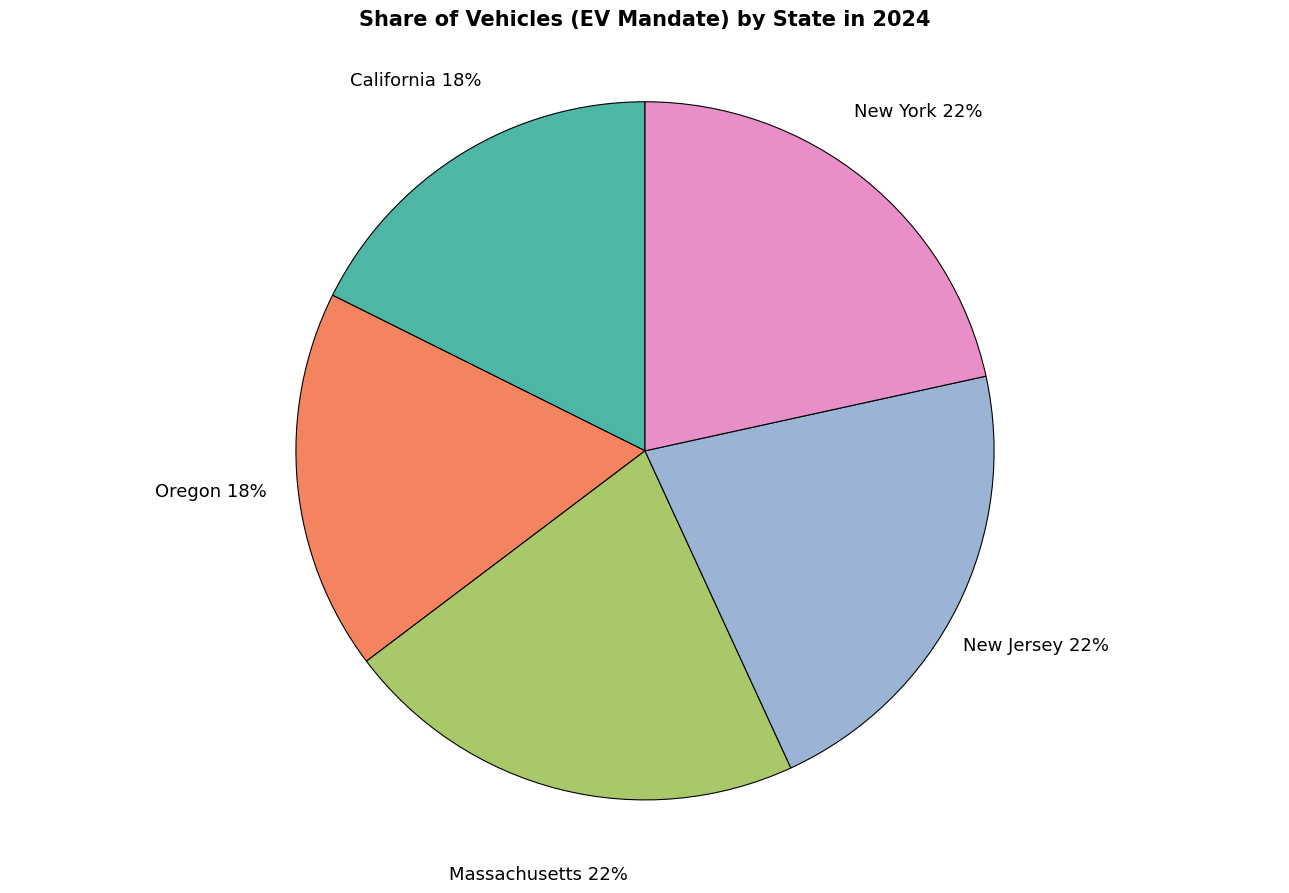

Between Oregon and New Jersey, which is larger?

New Jersey